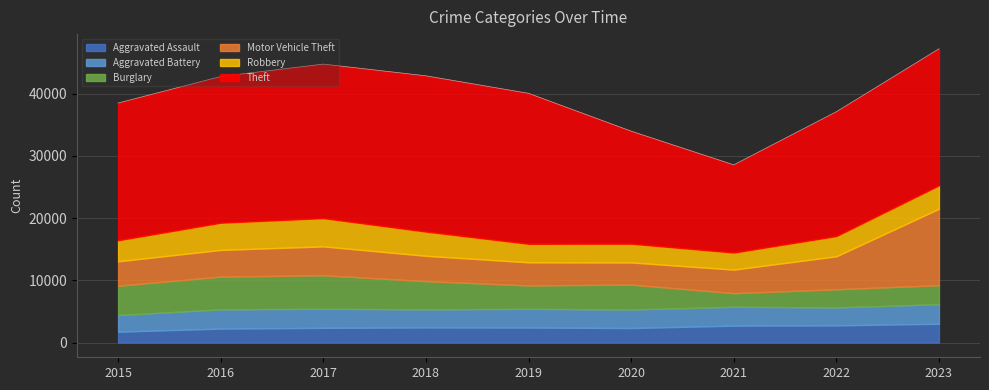

What is the maximum value shown in the chart?

25033